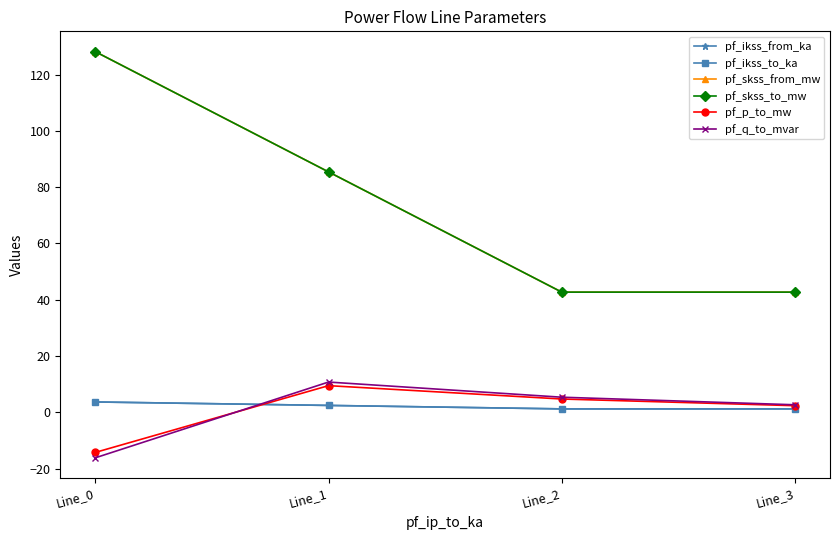

True or false: pf_ikss_to_ka and pf_skss_from_mw cross at least once.

False